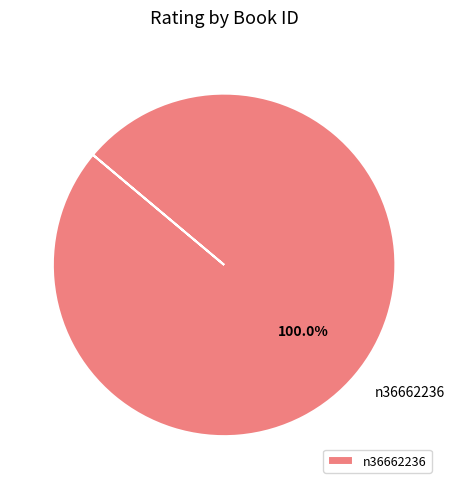

True or false: n36662236 accounts for 87% of the total.

False